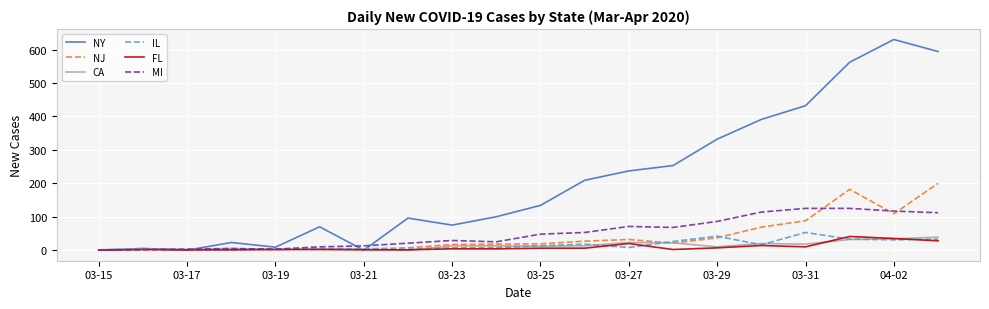

Which series has the largest total across all categories?

NY